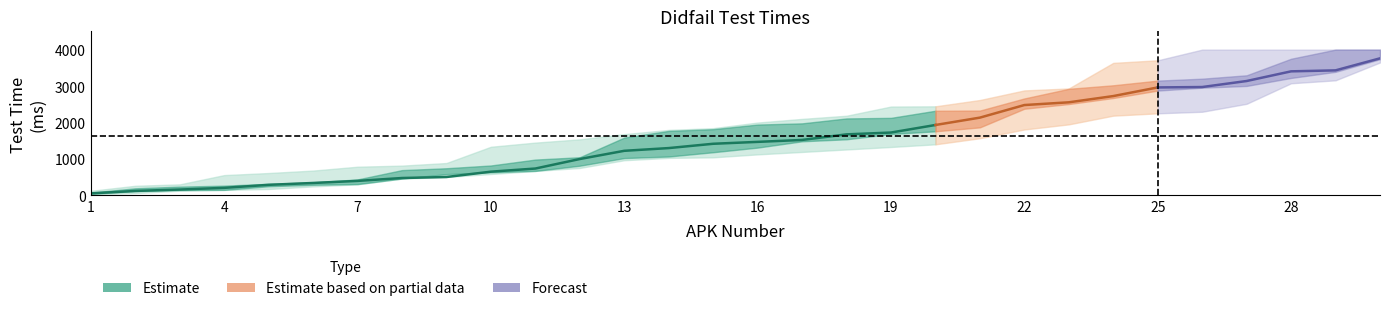

The Q1 series shows 1820.3 at 16. True or false?

False